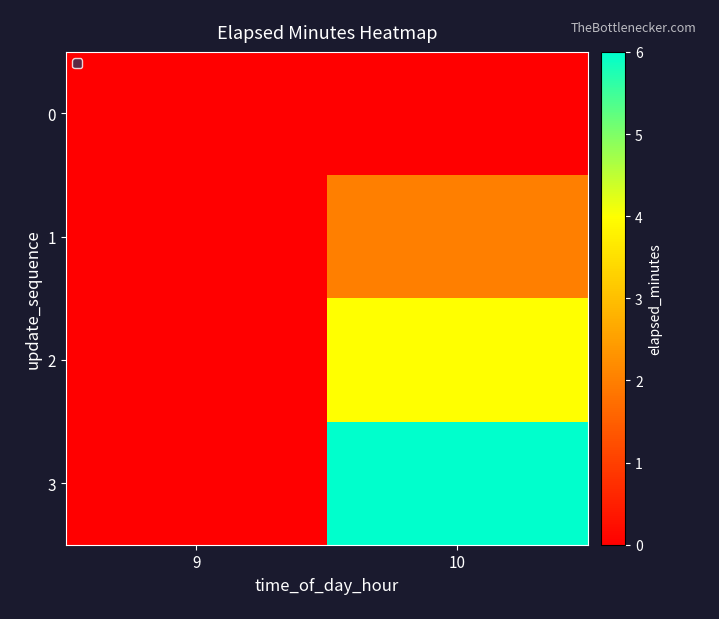

Reading right to left, what are all the values shown in this chart?

0: 10=0	9=0
1: 10=2	9=0
2: 10=4	9=0
3: 10=6	9=0